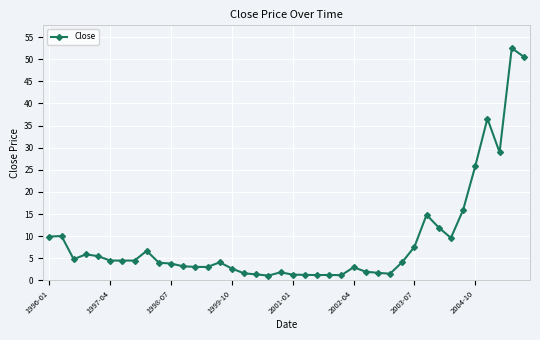

What is the value of the 38th point from the left?

29.0